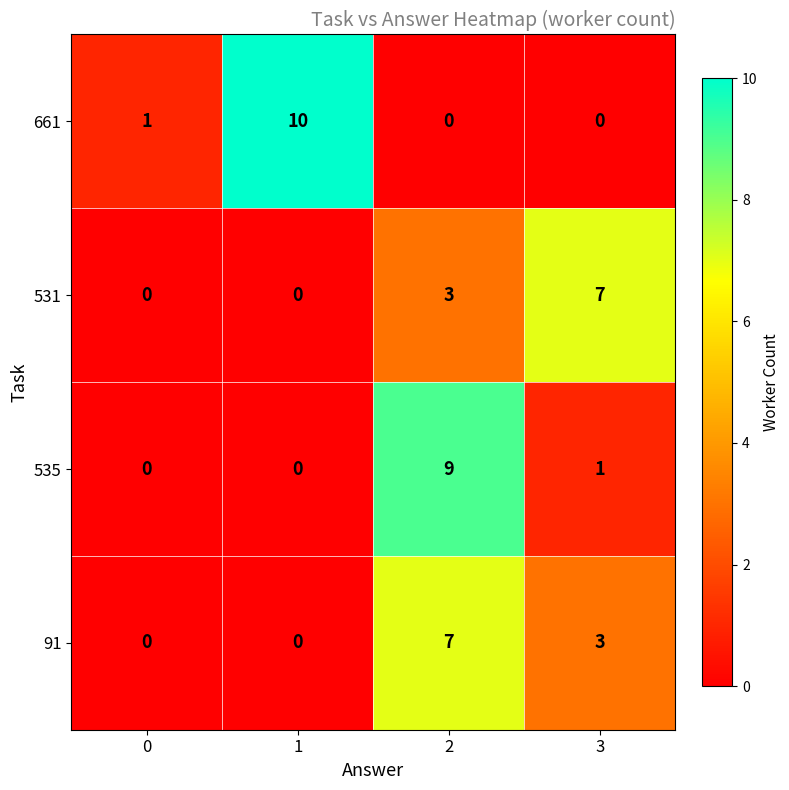

What is the spread (max minus min) of values at 1?

10